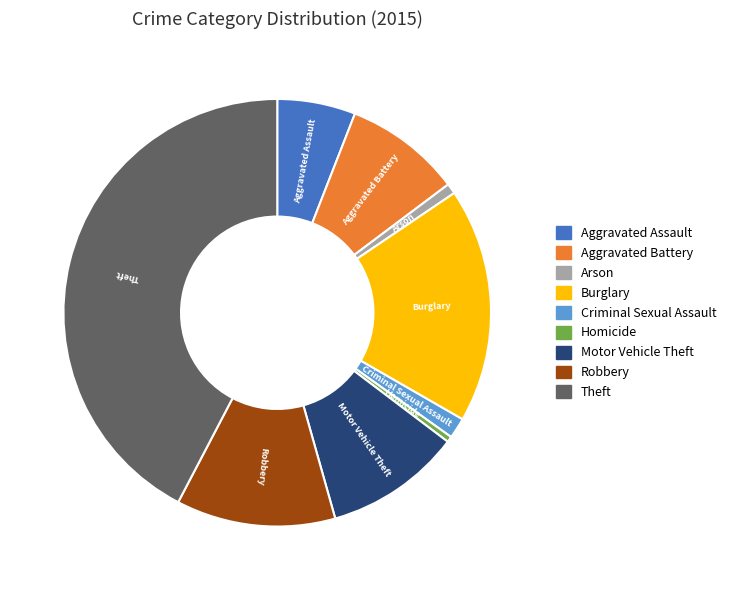

Does Aggravated Assault account for over 50% of the chart?

No